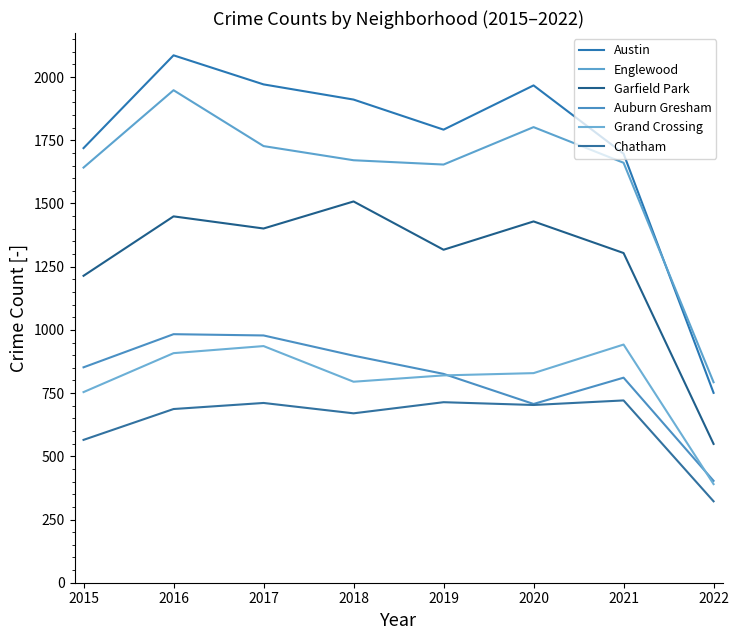

At which category is the sum across all series the highest?

2016